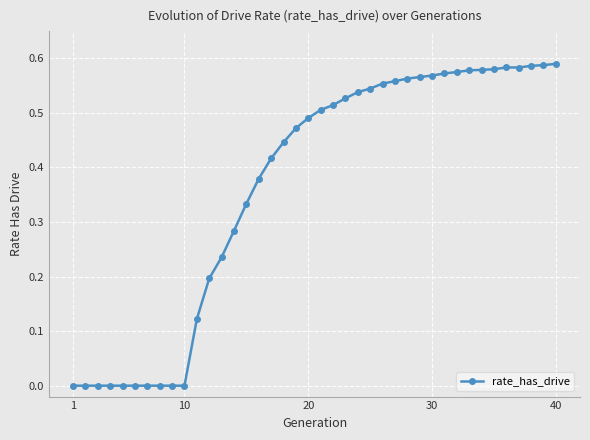

True or false: there are more than 0 points higher than both neighbors.

True